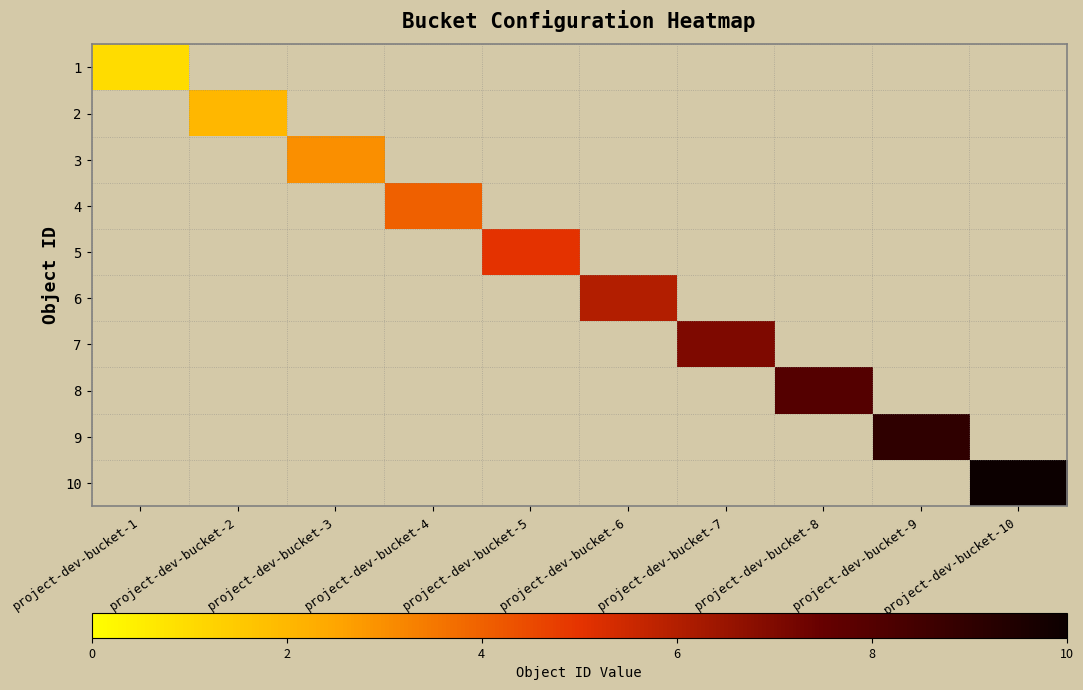

How many series are shown in this chart?

10